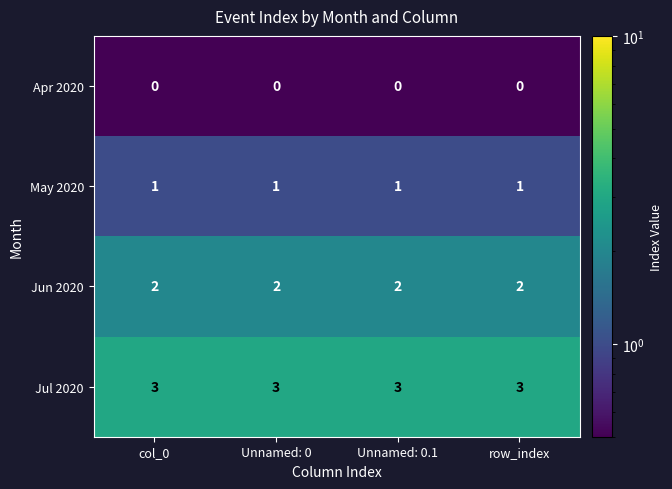

What is the approximate value of Jul 2020 at row_index?

3